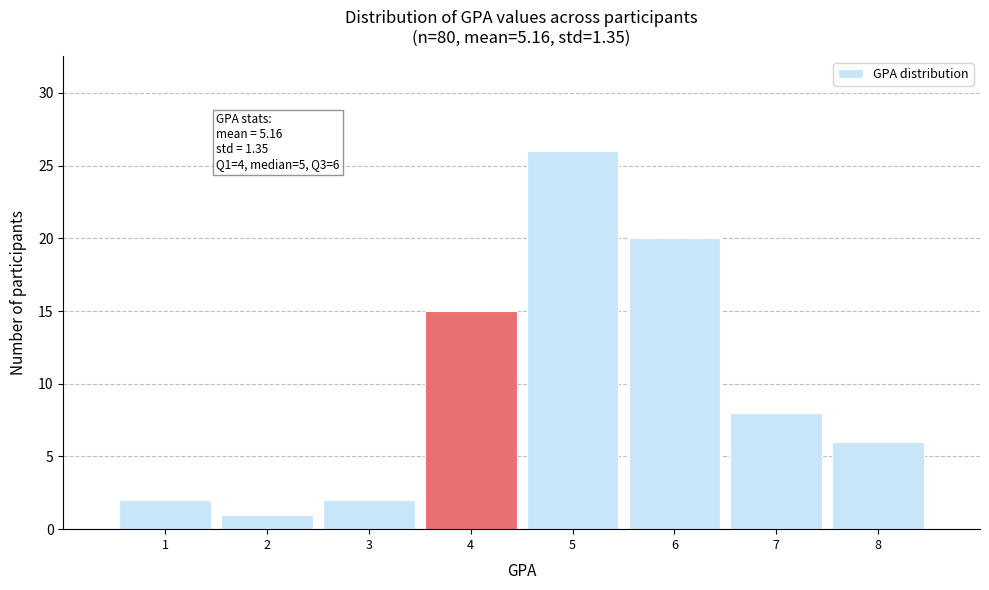

Which range on the x-axis has the tallest bar?

4.5 to 5.5